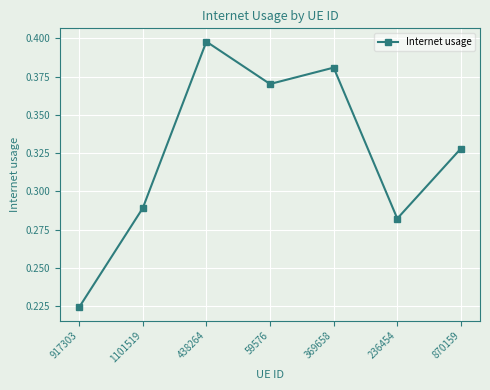

How many data points does each series have?

7